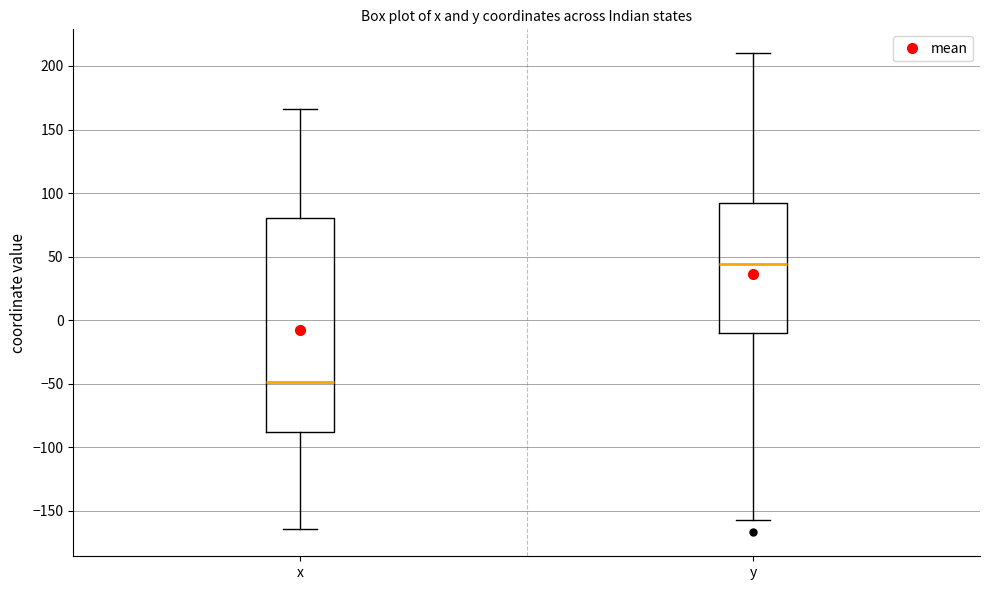

Reading left to right, transcribe this box plot: for each box, give where its median line is, the range the box spans, and where its two whiskers end, as read against the y-axis. The values are not printed on the chart, so give them approximately, as read against the axis.

x: median -50, box -90 to 80, whiskers -165 to 165
y: median 45, box -10 to 90, whiskers -155 to 210